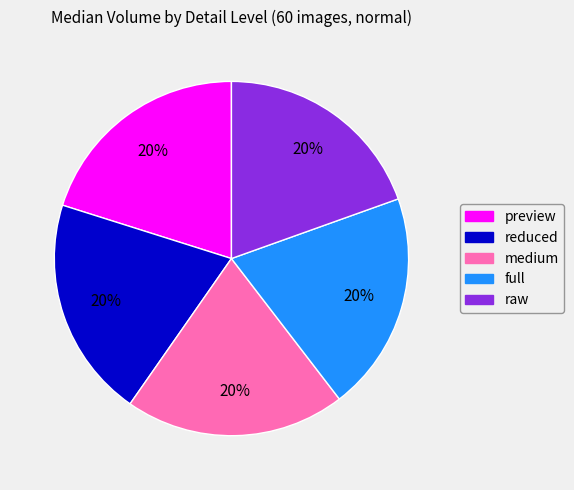

Does reduced represent more than half of the total?

No